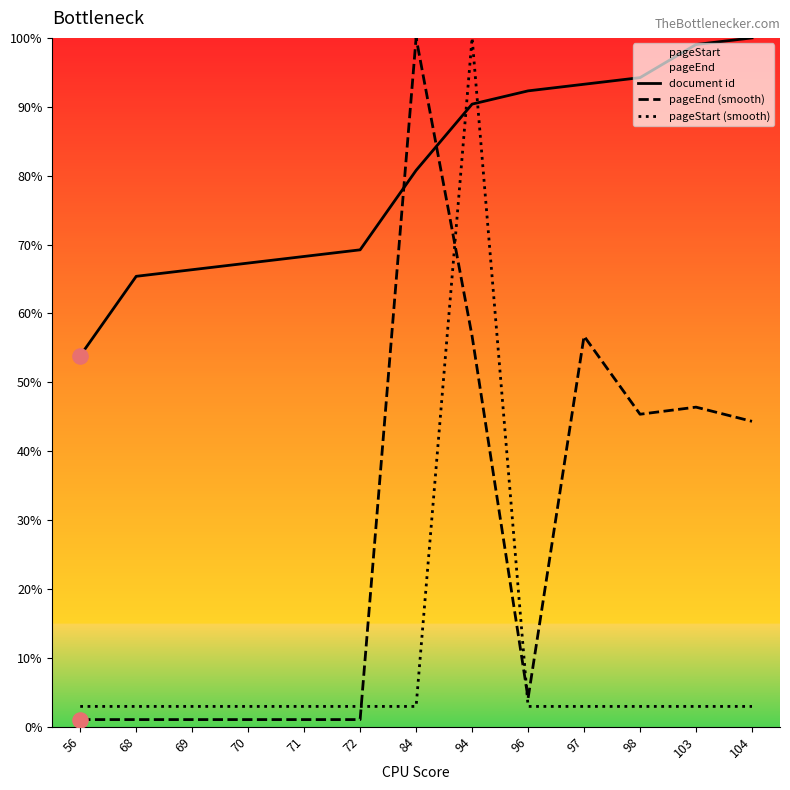

Which series reaches the maximum Y coordinate?

document id